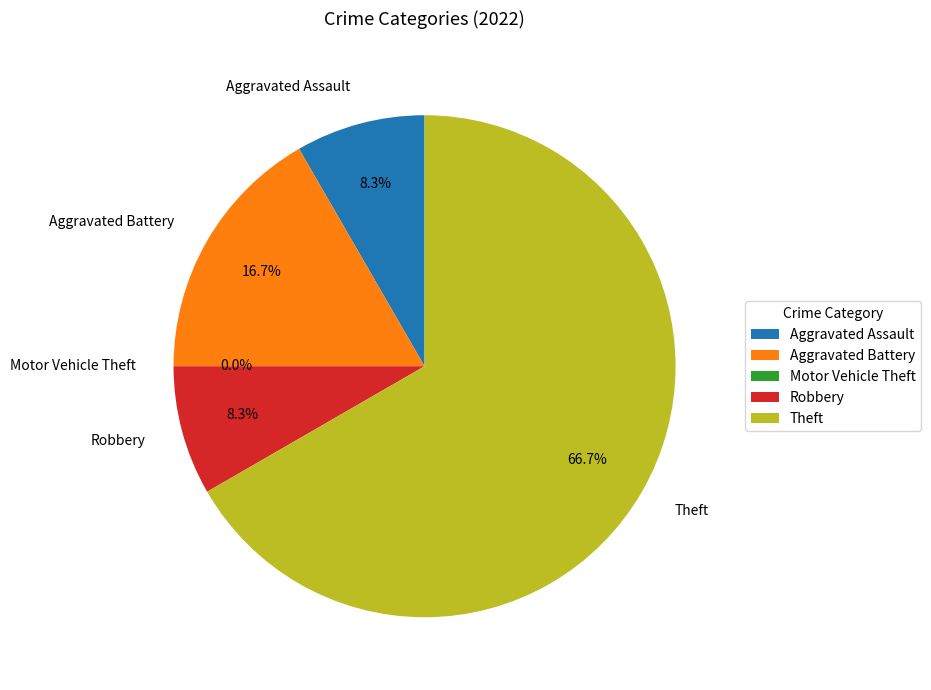

Which category has the smallest portion of the pie?

Motor Vehicle Theft